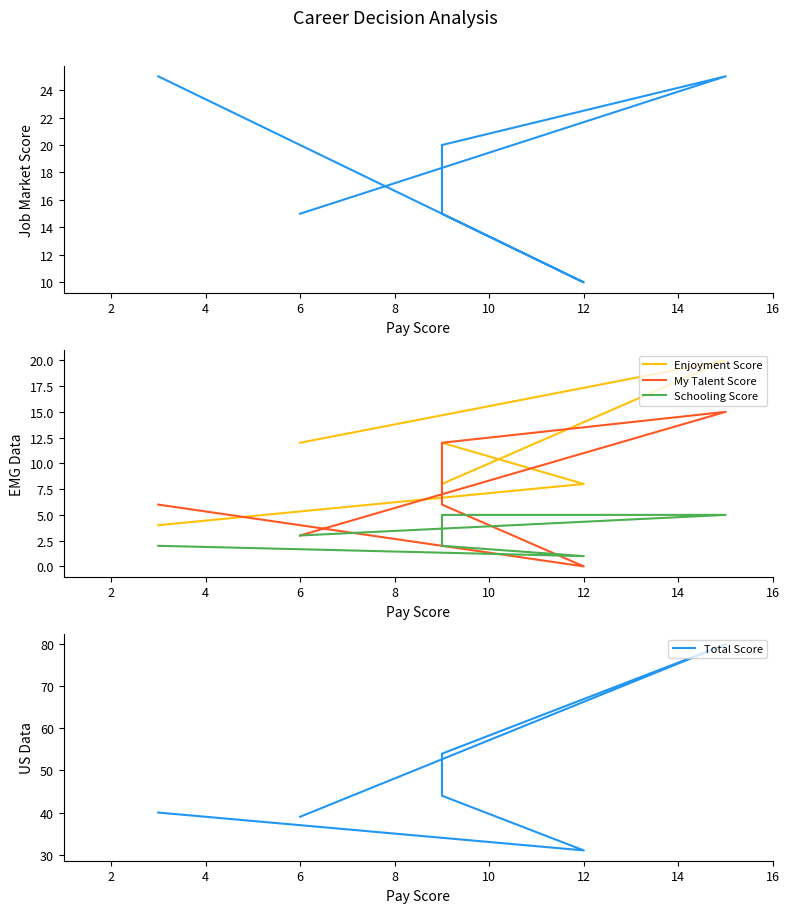

What is the value of the Job Market Score point at the 3rd from the left?

15